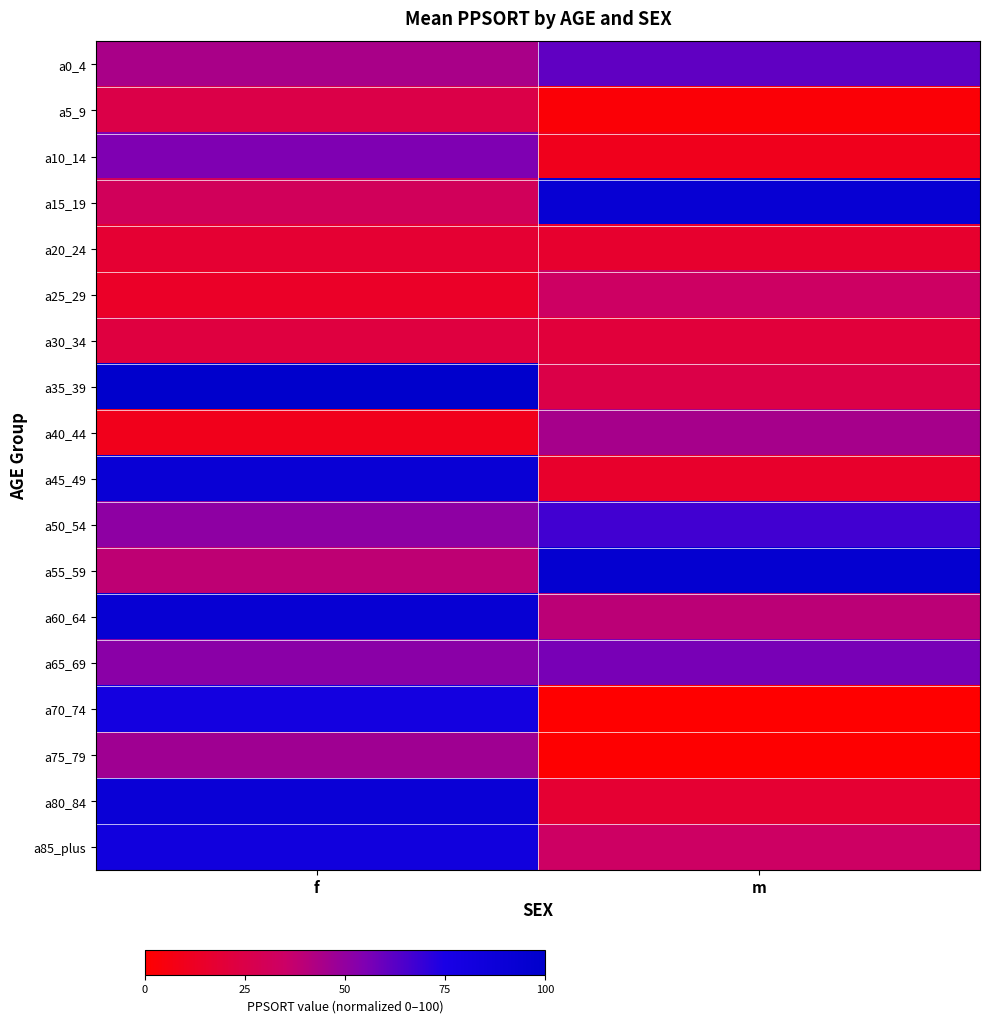

Reading left to right, list all the values displayed in this chart.

a0_4: f=44.1	m=61.0
a5_9: f=24.9	m=2.7
a10_14: f=54.9	m=10.0
a15_19: f=31.1	m=92.9
a20_24: f=17.9	m=16.0
a25_29: f=13.8	m=34.3
a30_34: f=22.1	m=20.3
a35_39: f=100.0	m=24.8
a40_44: f=9.4	m=44.6
a45_49: f=90.7	m=15.5
a50_54: f=51.2	m=67.0
a55_59: f=38.6	m=95.5
a60_64: f=92.3	m=39.2
a65_69: f=52.3	m=56.5
a70_74: f=79.4	m=0.0
a75_79: f=46.7	m=0.5
a80_84: f=89.4	m=17.6
a85_plus: f=82.5	m=34.0